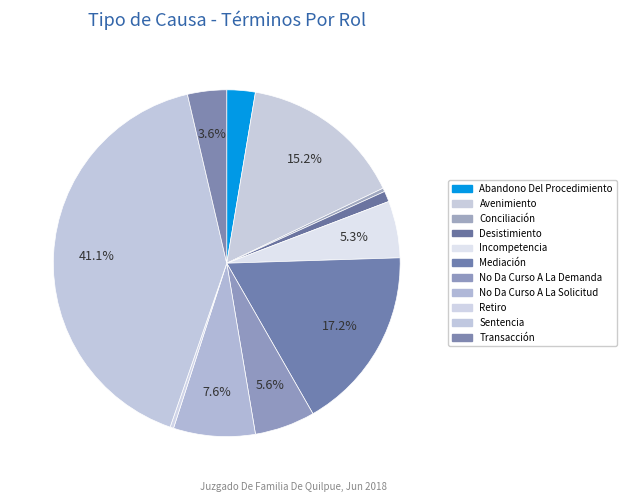

What is the ratio of the value at Incompetencia to the value at Avenimiento?

0.3